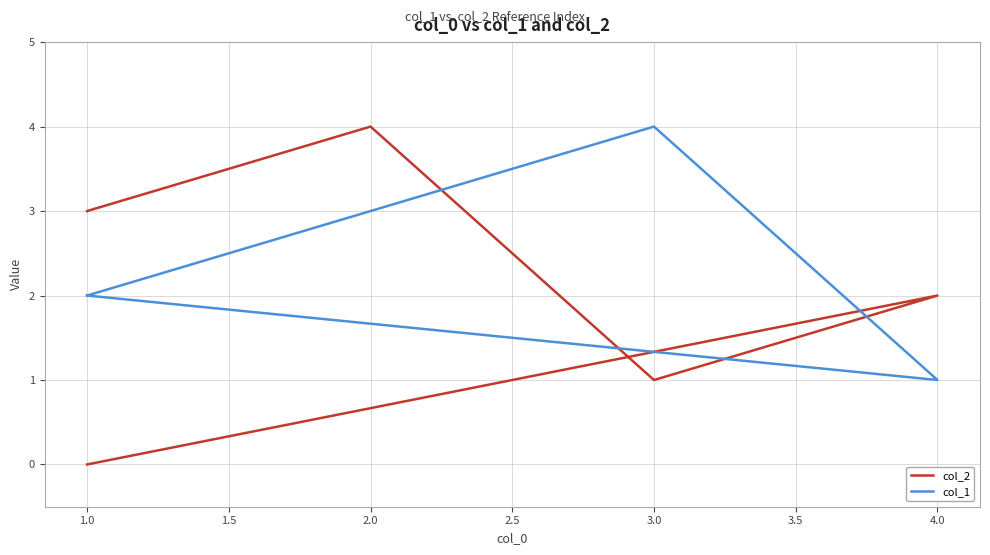

Reading left to right, extract all data points from this chart.

col_2: 3	4	1	2	0
col_1: 2	3	4	1	2